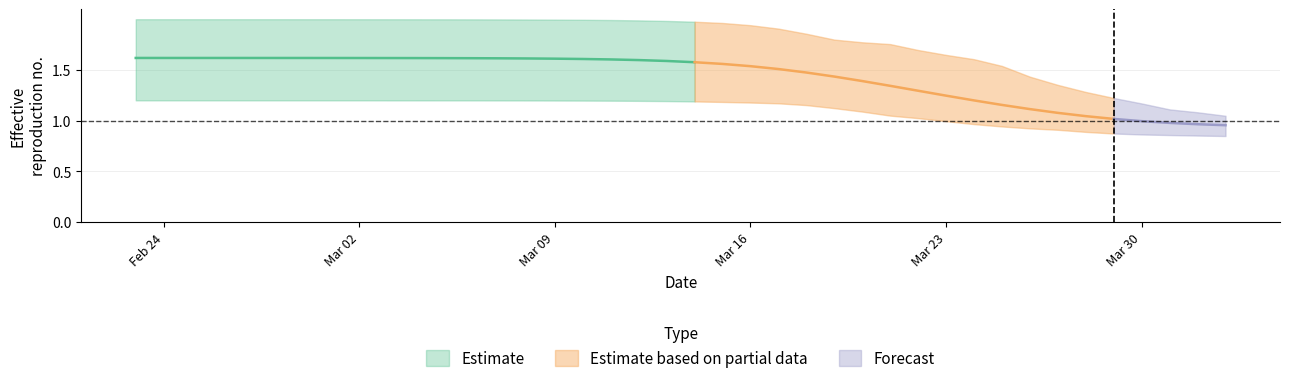

True or false: r_upper and r_mean intersect in this chart.

False